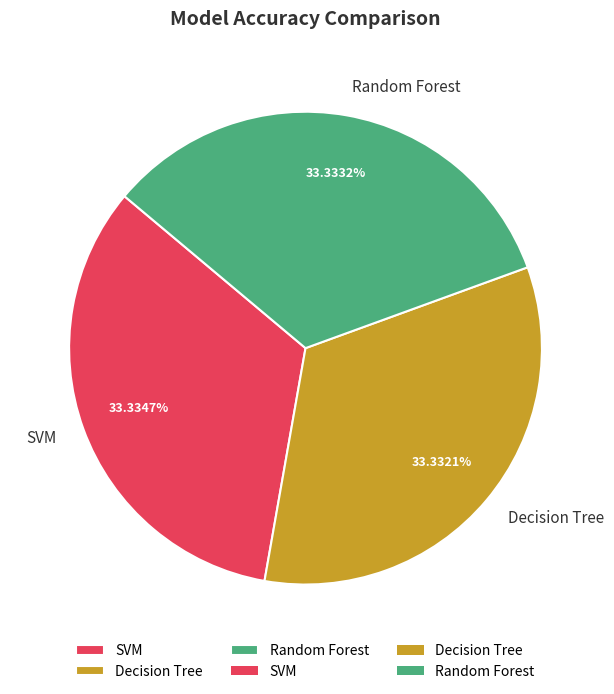

Is SVM the majority of the pie?

No